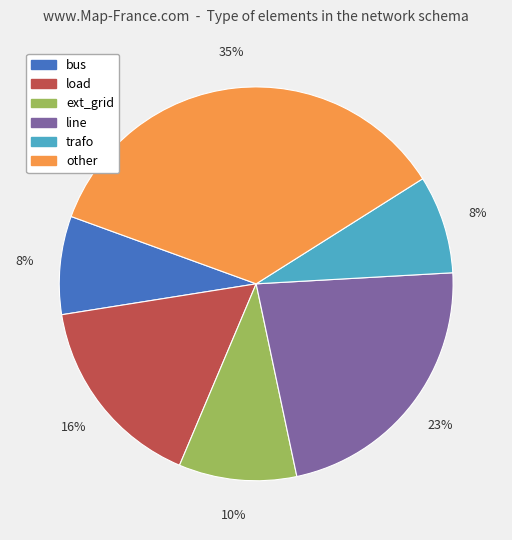

True or false: line accounts for 10% of the total.

False